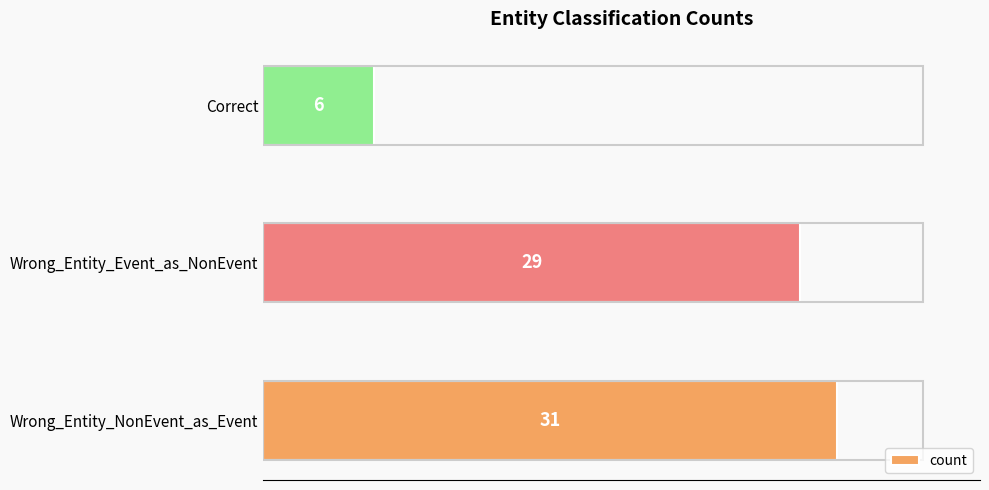

What is the smallest value displayed?

6